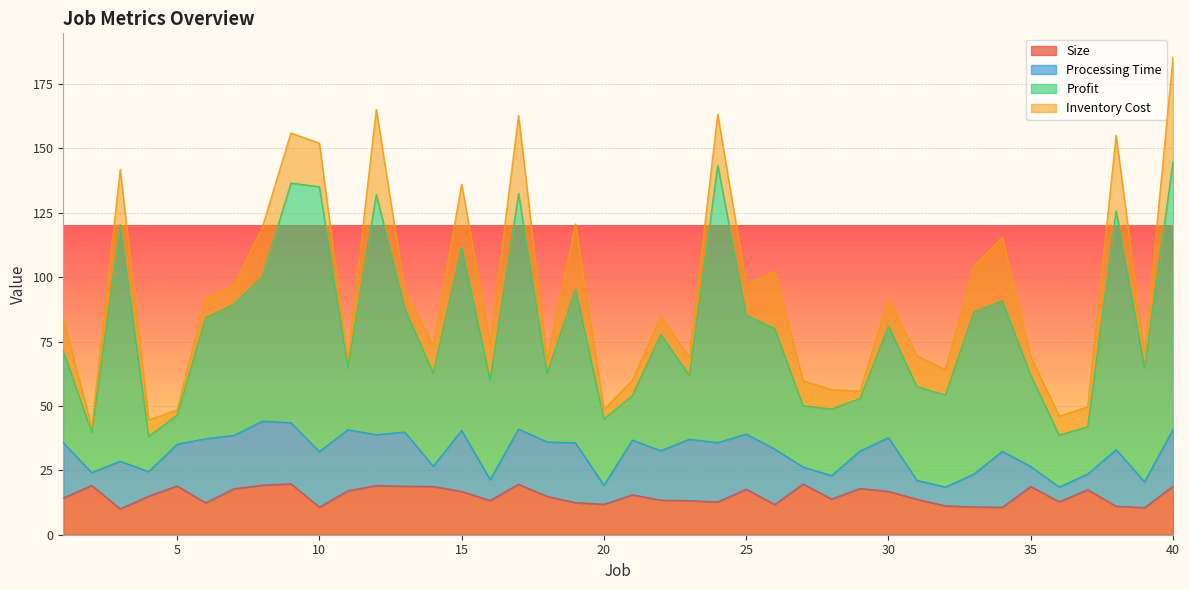

How many data points in Processing Time are less than 20?

19